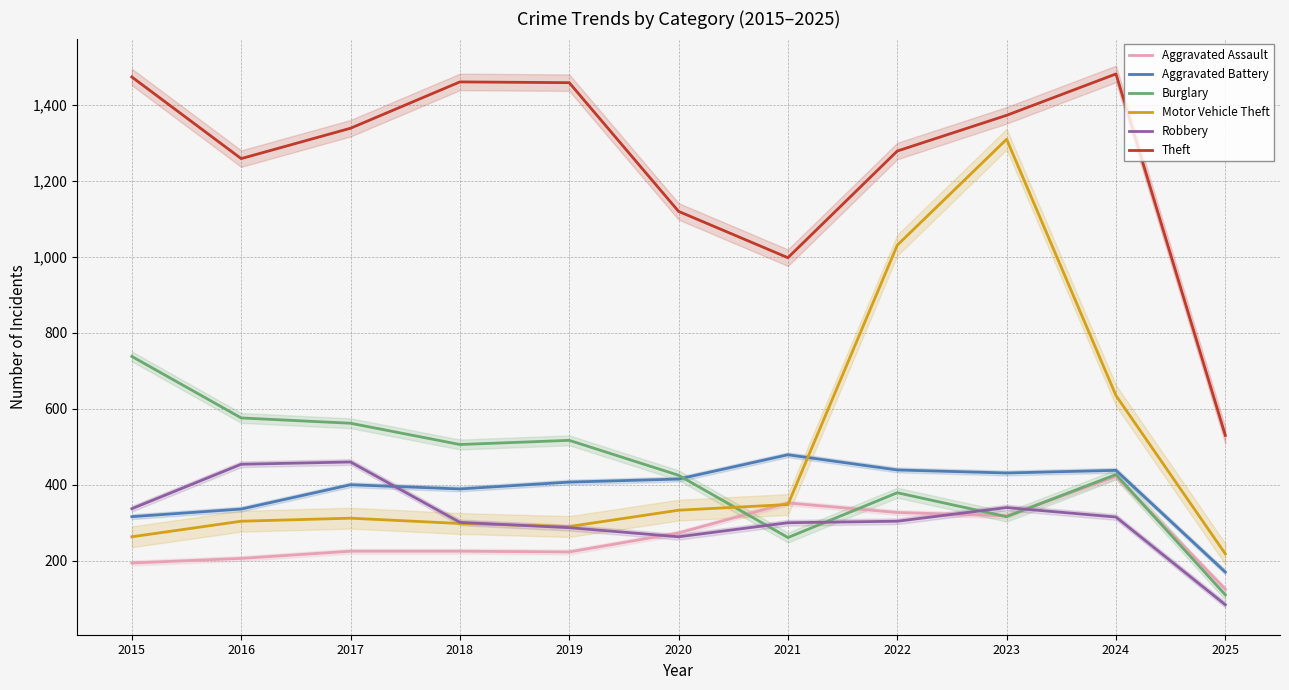

Which series has the widest spread of values?

Motor Vehicle Theft